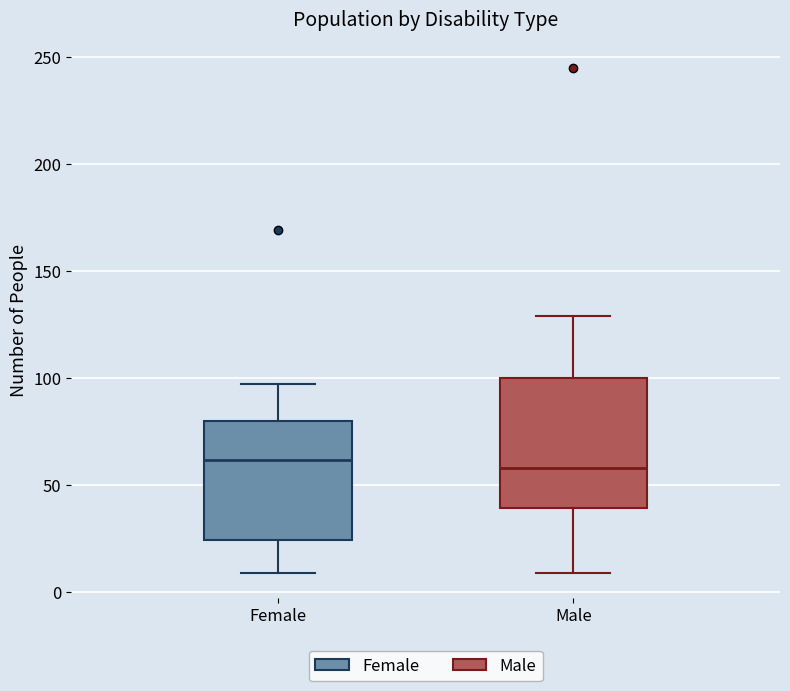

Where does the lower whisker of the box for Female end on the y-axis? The values are not printed on the chart, so give them approximately, as read against the axis.

10